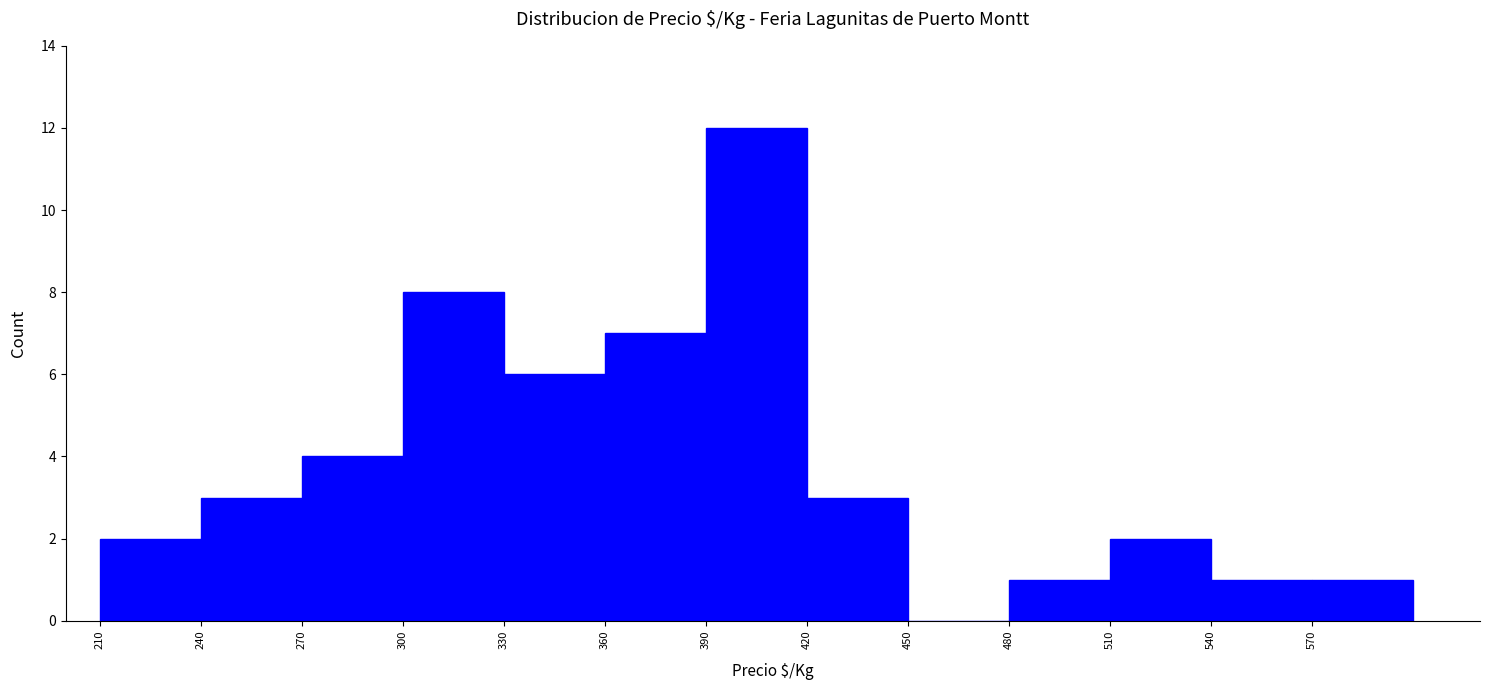

Which range on the x-axis has the tallest bar?

390 to 420